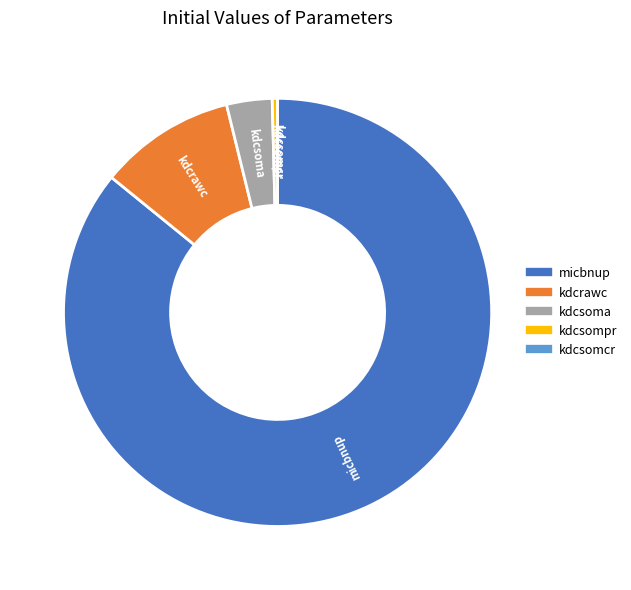

Combined, do kdcsompr and kdcrawc account for over 50%?

No